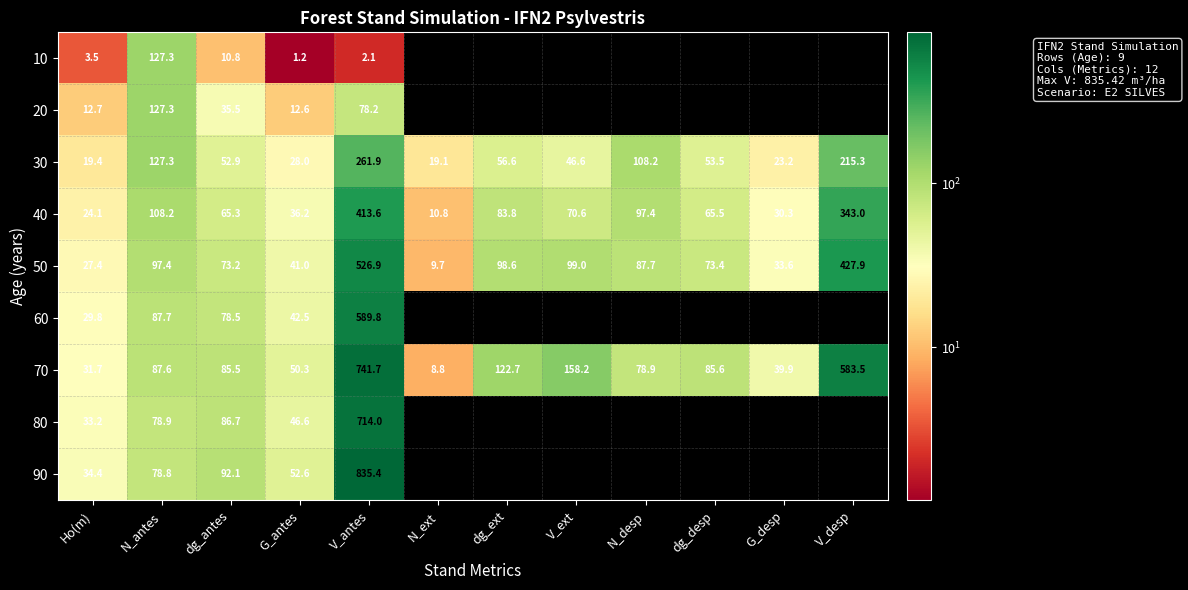

The 70 series shows 36.9 at N_desp. True or false?

False